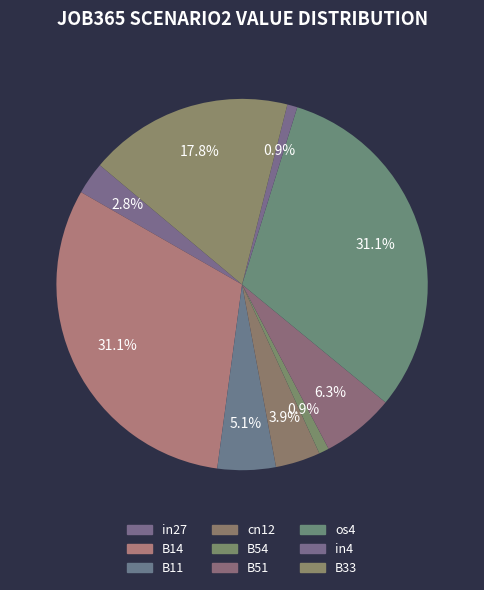

To the nearest percent, what is the difference between the largest and smallest slice percentages?

30%